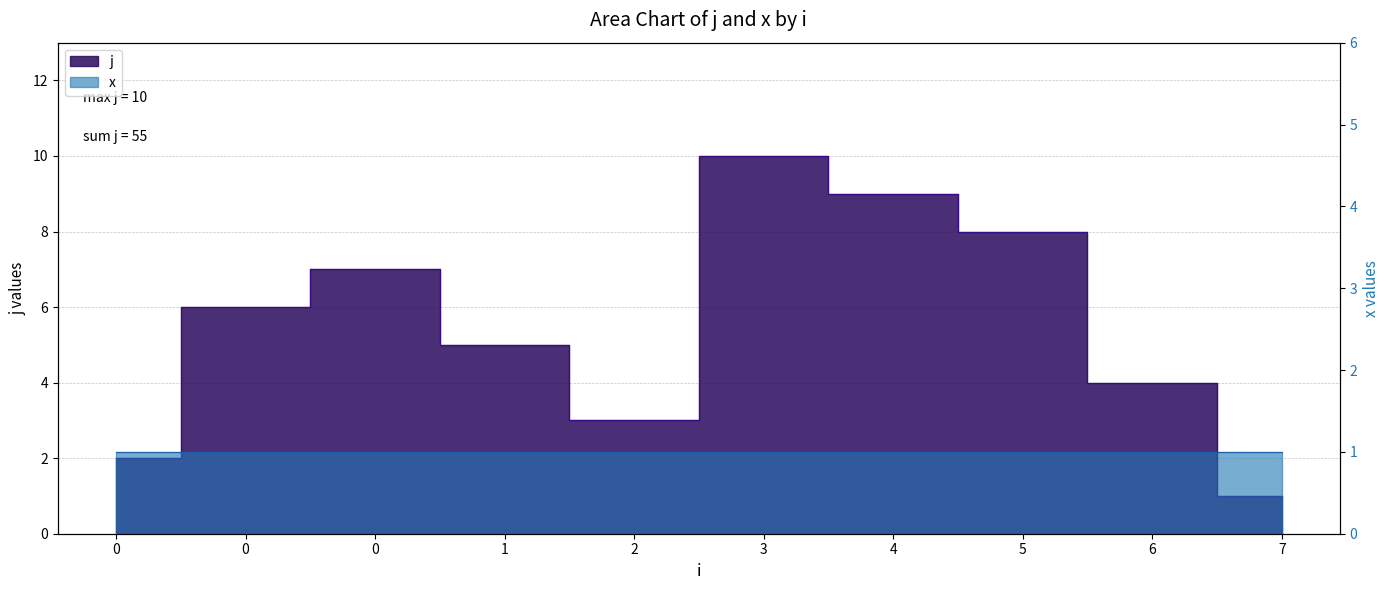

The chart shows a value of 1 at 7. True or false?

False